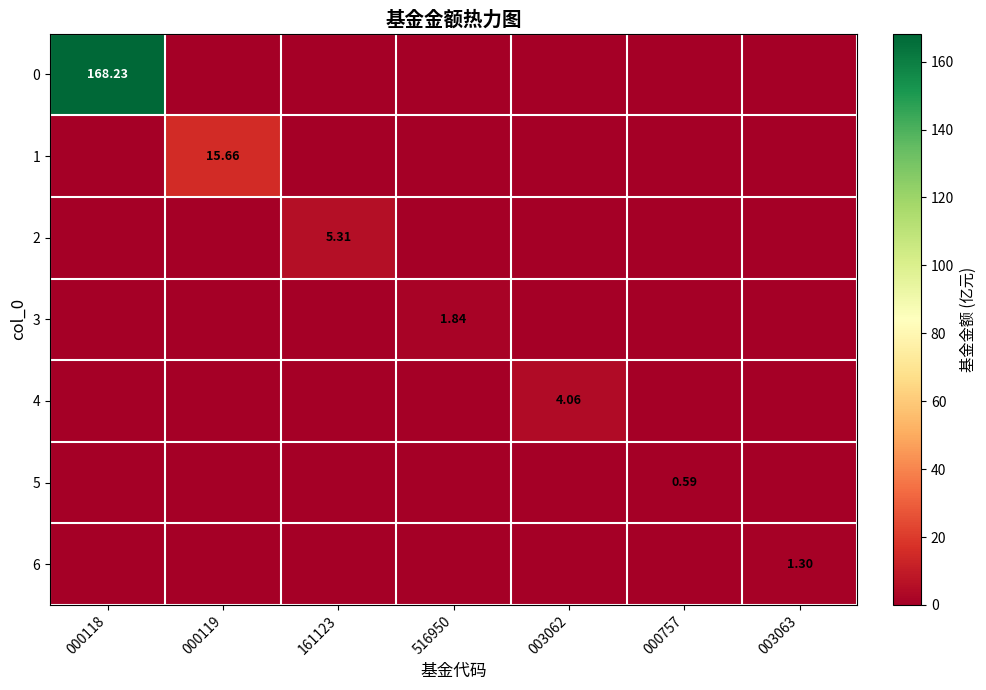

True or false: 3 has a value of 0.6 at 000757.

False